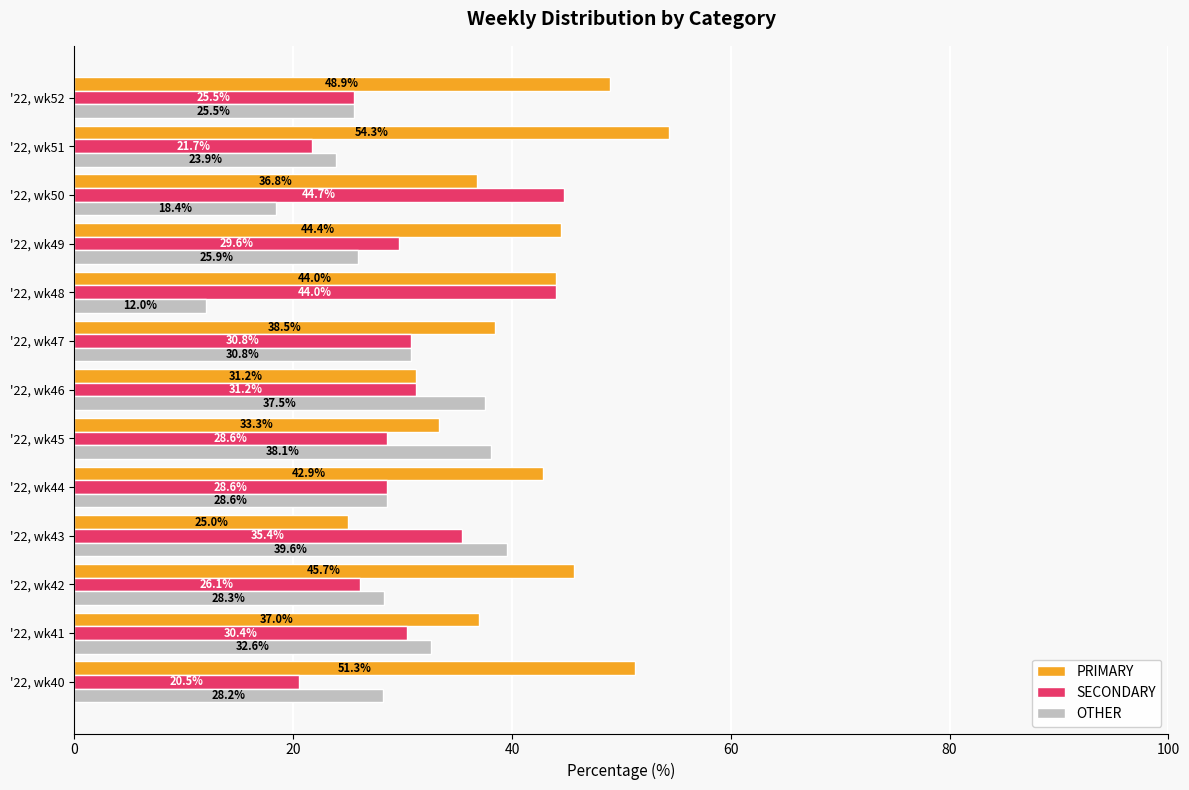

How many values in the SECONDARY series exceed 29?

7